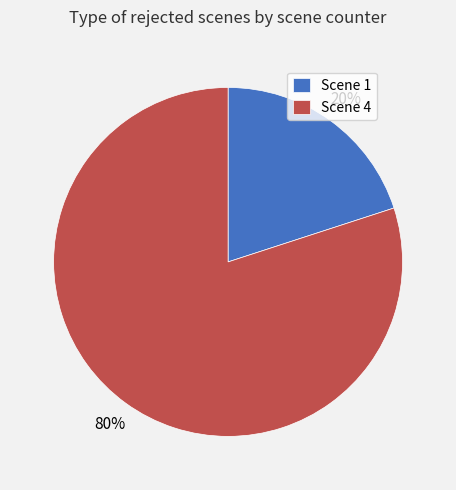

Which has a higher value, Scene 4 or Scene 1?

Scene 4